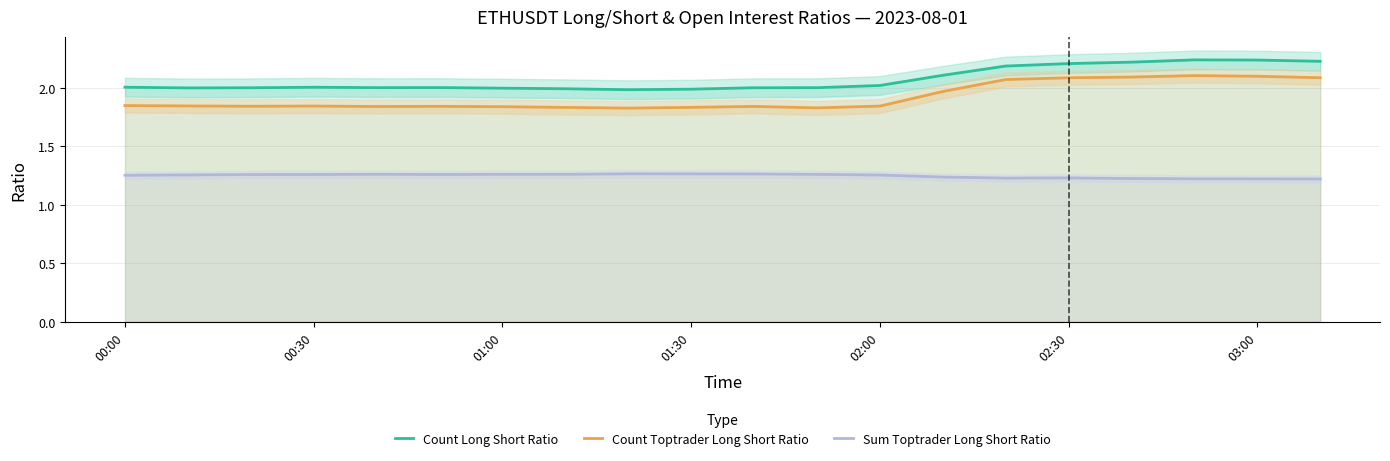

True or false: Count Long Short Ratio and Count Toptrader Long Short Ratio cross at least once.

False